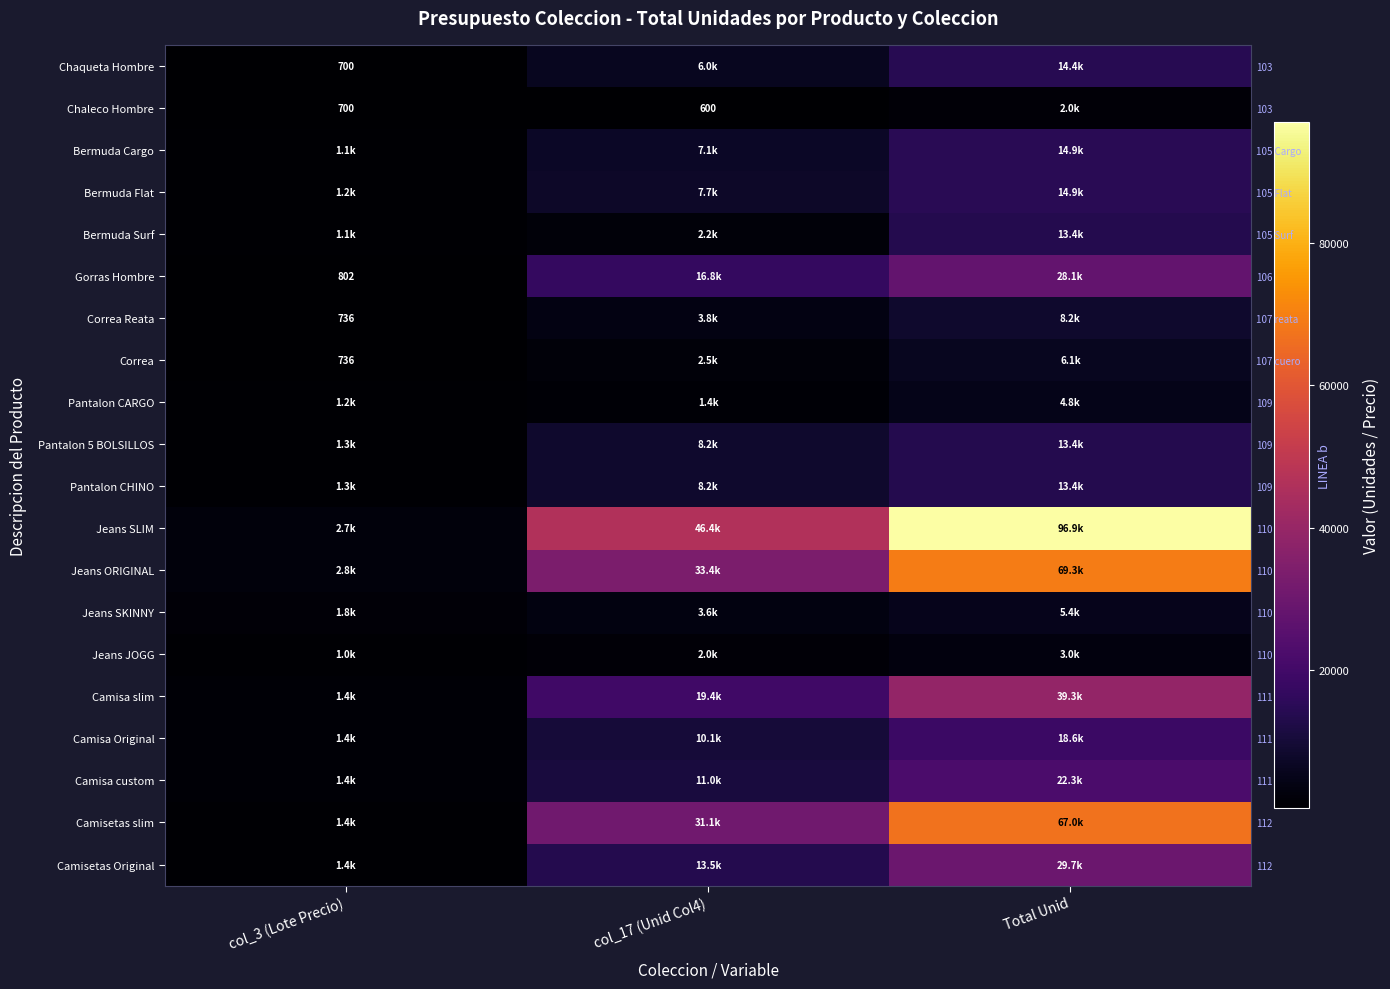

Where does the Jeans ORIGINAL series first go above 33440?

Total Unid